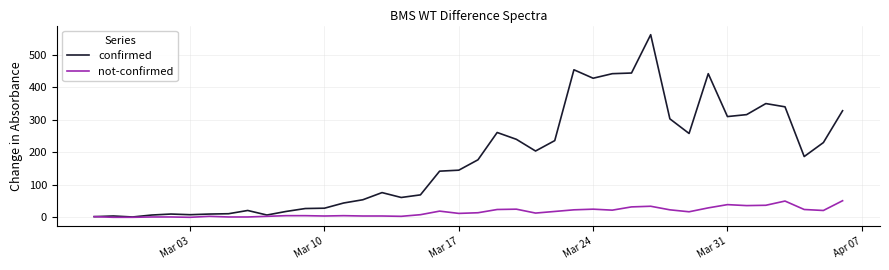

Which series has the largest range (max minus min)?

confirmed